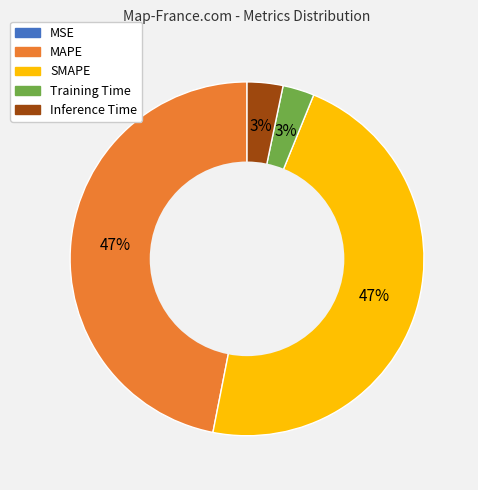

Which has a higher value, Inference Time or SMAPE?

SMAPE